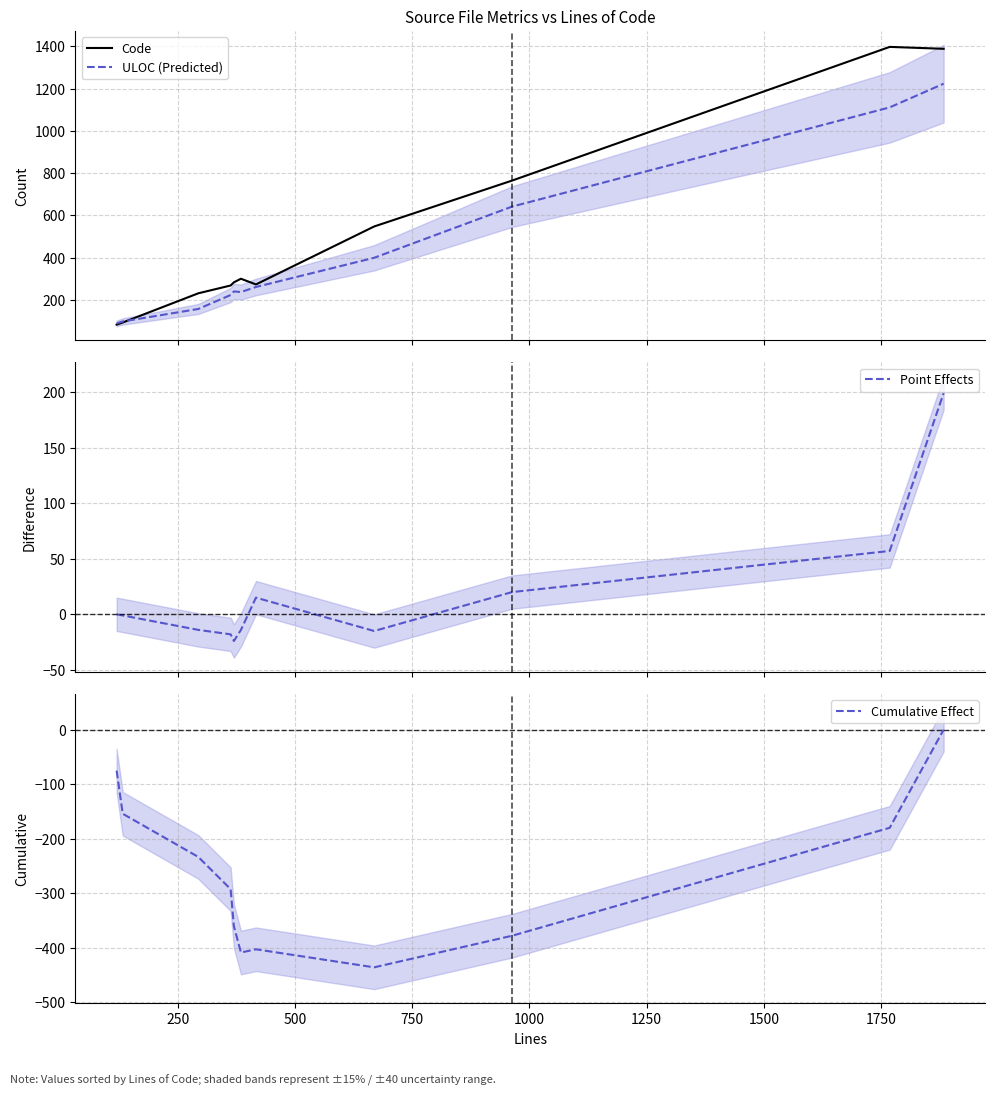

How many lines are shown in the chart?

4